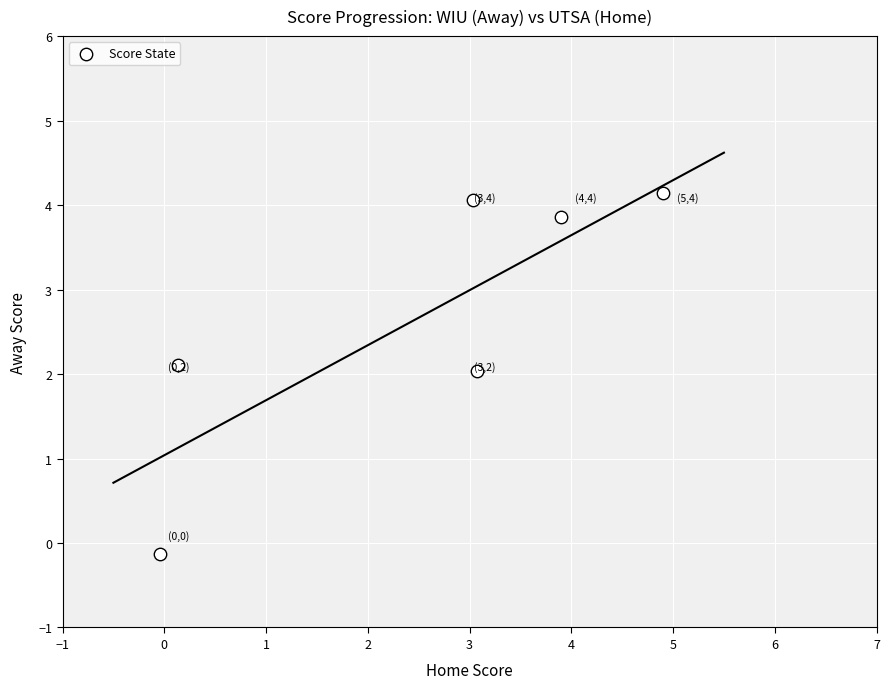

What is the range of Y values (max minus min)?

4.3